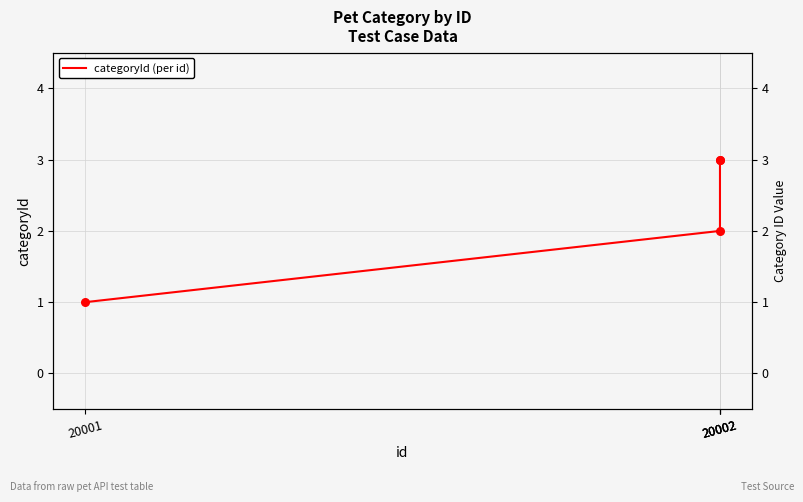

What is the change in value from 20002 to 20002?

+1